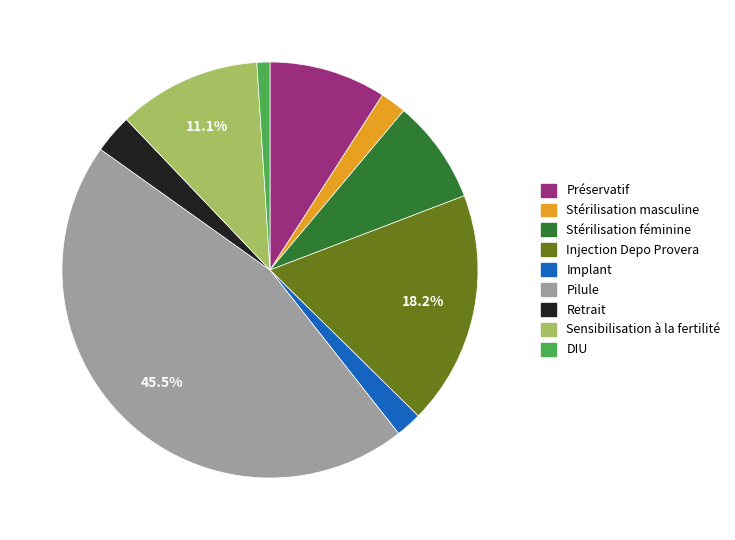

How much of the chart is everything except Injection Depo Provera?

81.8%